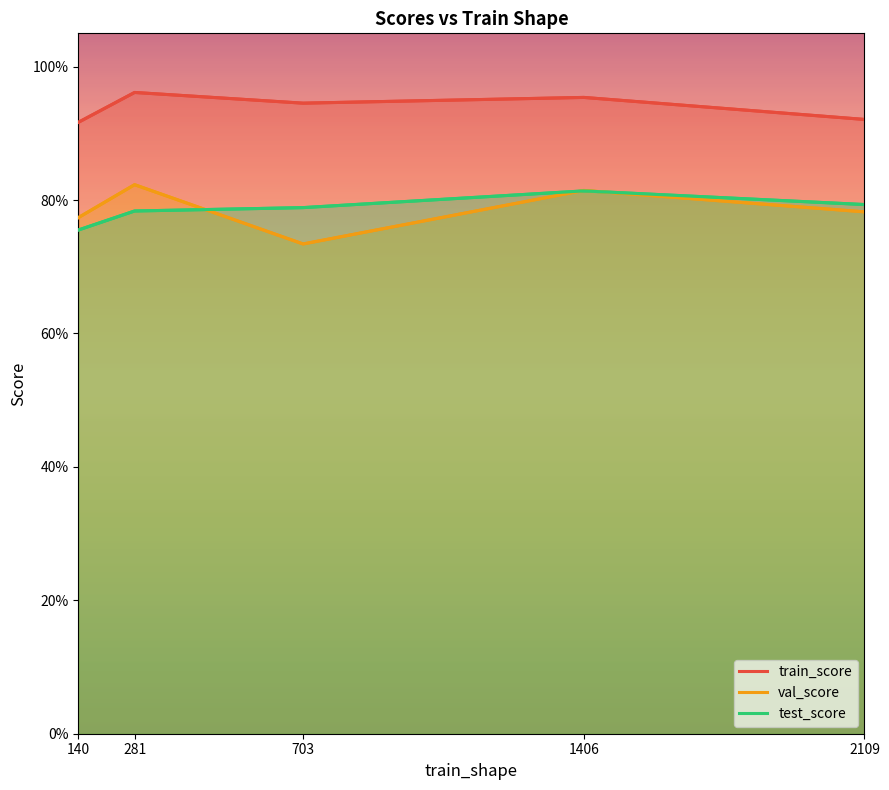

Which series has the largest range (max minus min)?

val_score